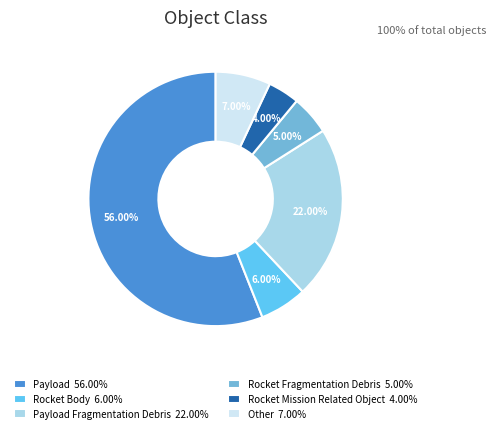

To the nearest percent, what is the average slice percentage?

17%